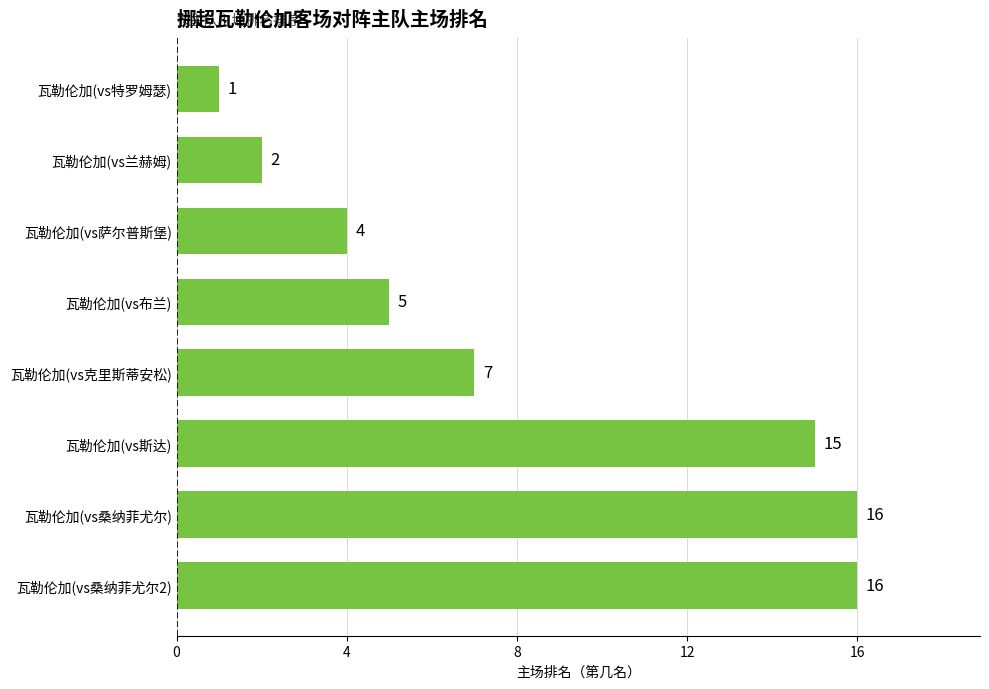

What is the greatest value displayed?

16